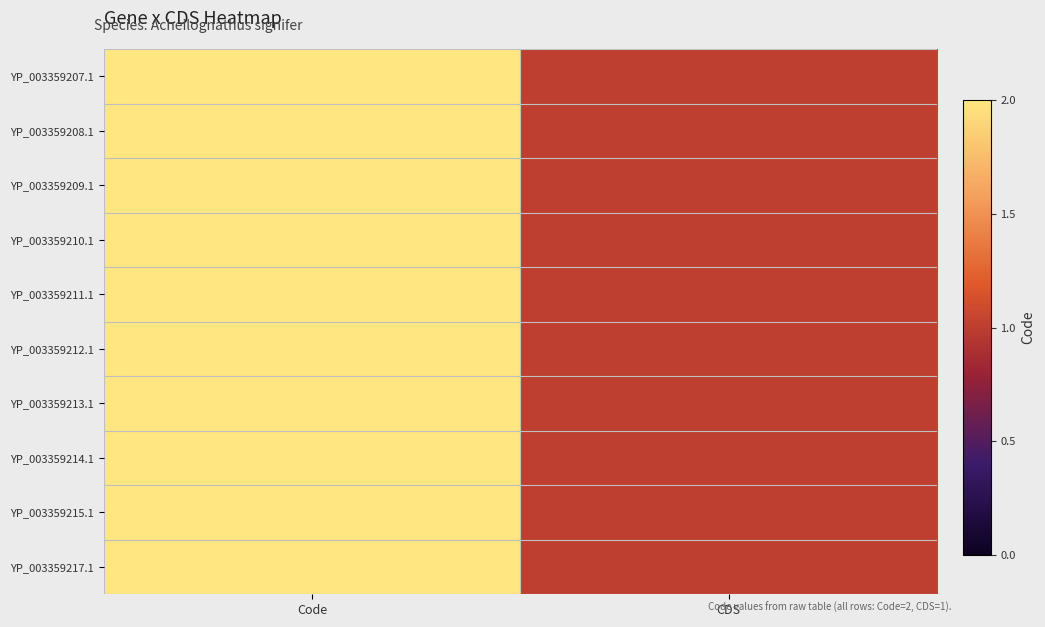

Which series changed the most between Code and CDS?

YP_003359207.1